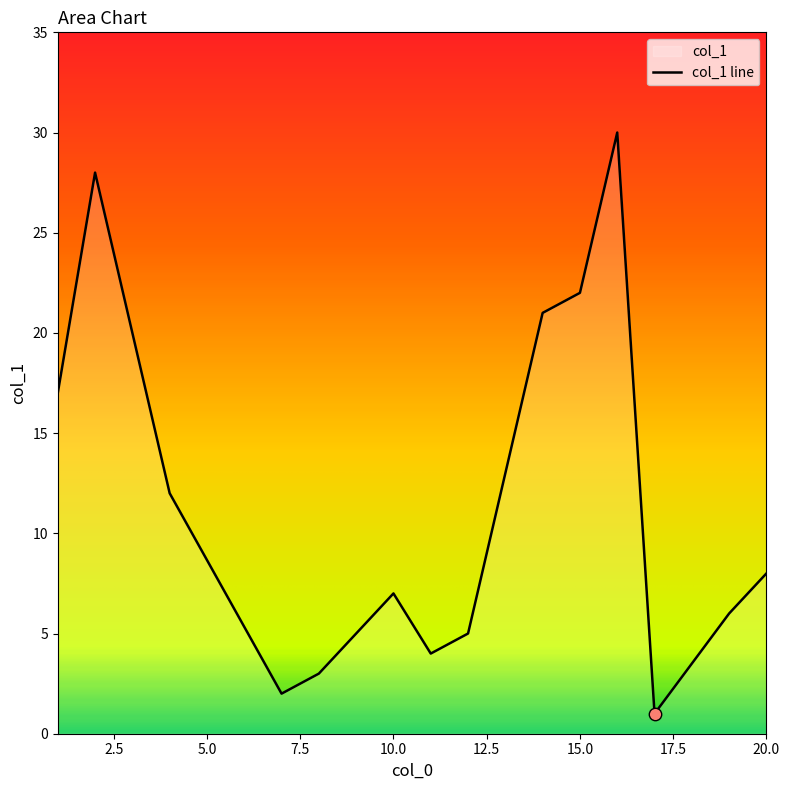

What is the ratio of the value at 7 to the value at 3?

0.1